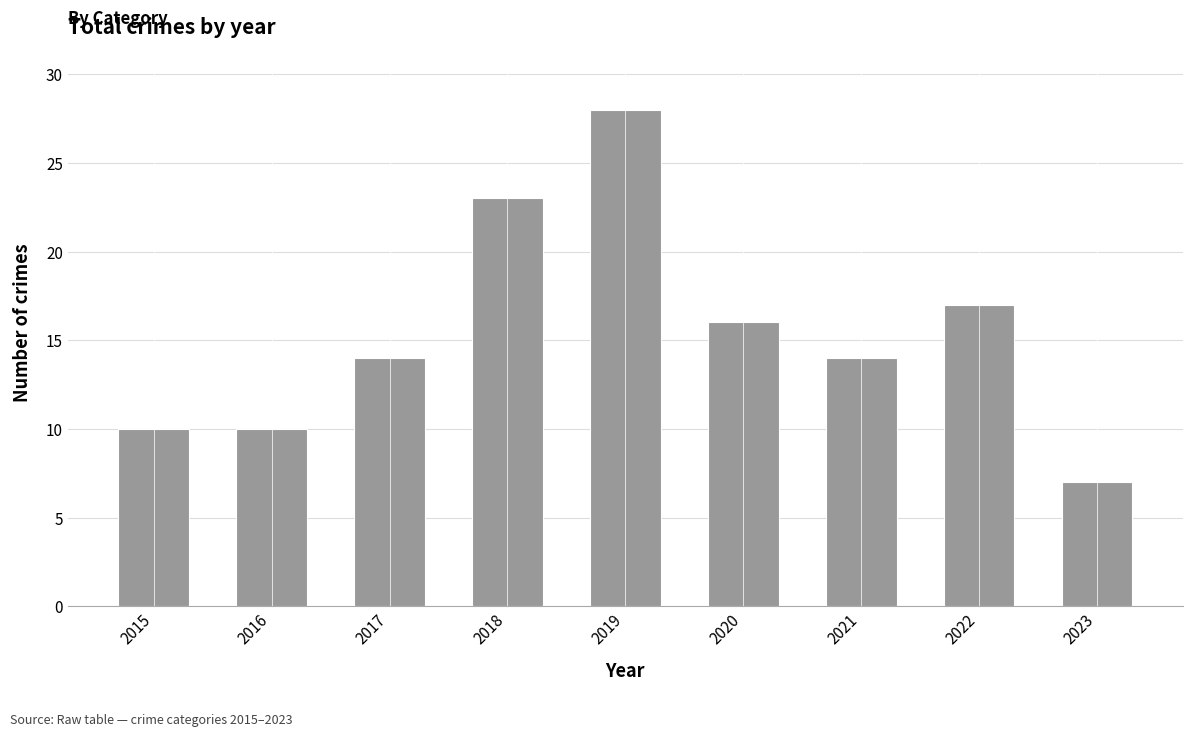

What is the sum of the values at 2022 and 2015?

27